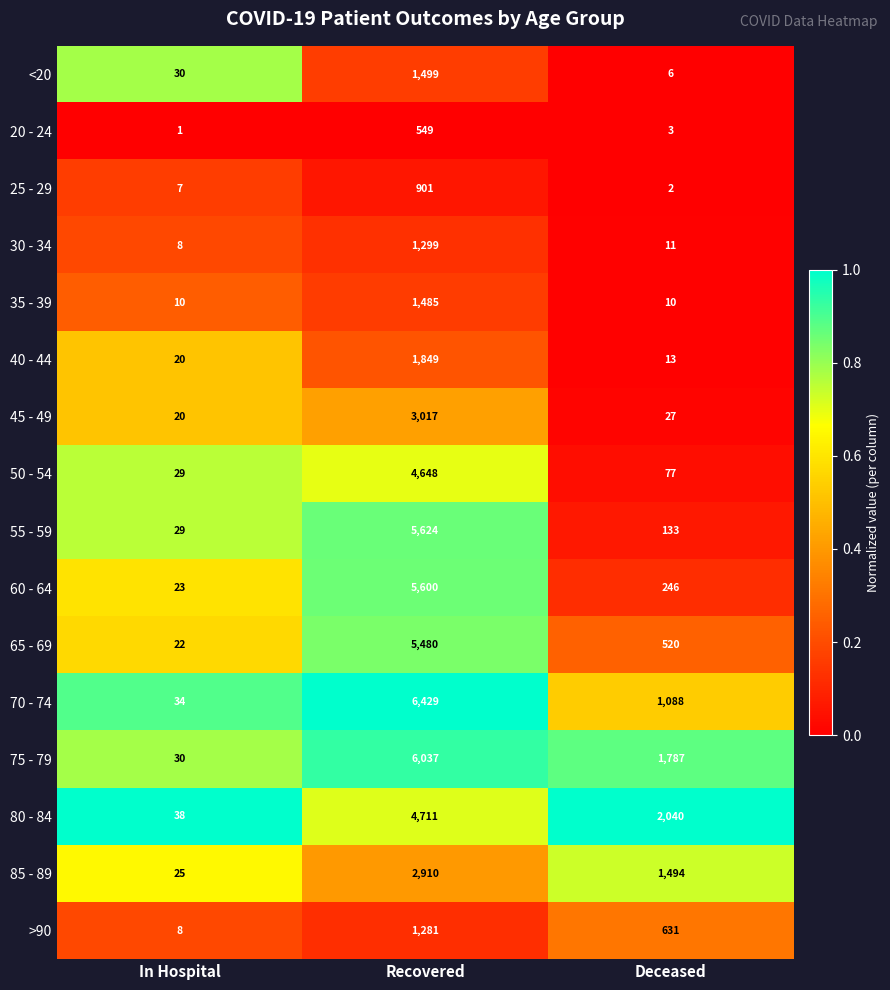

What is the total value across all series at Recovered?

53319